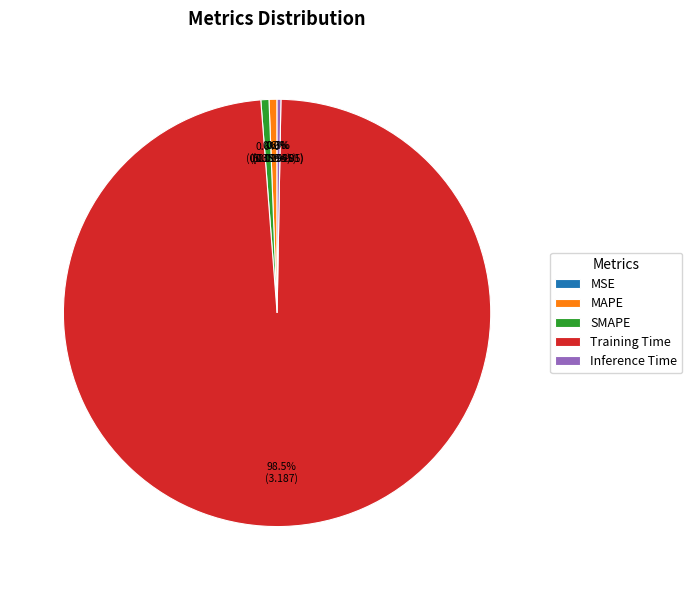

Which category has the biggest portion of the pie?

Training Time